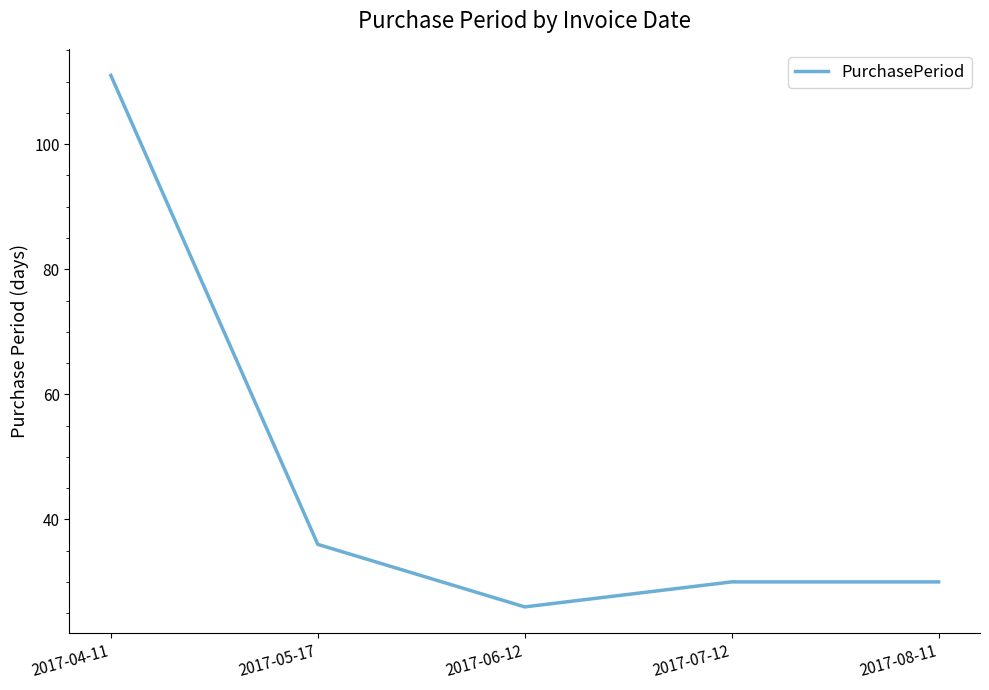

Count the number of categories in the chart.

5